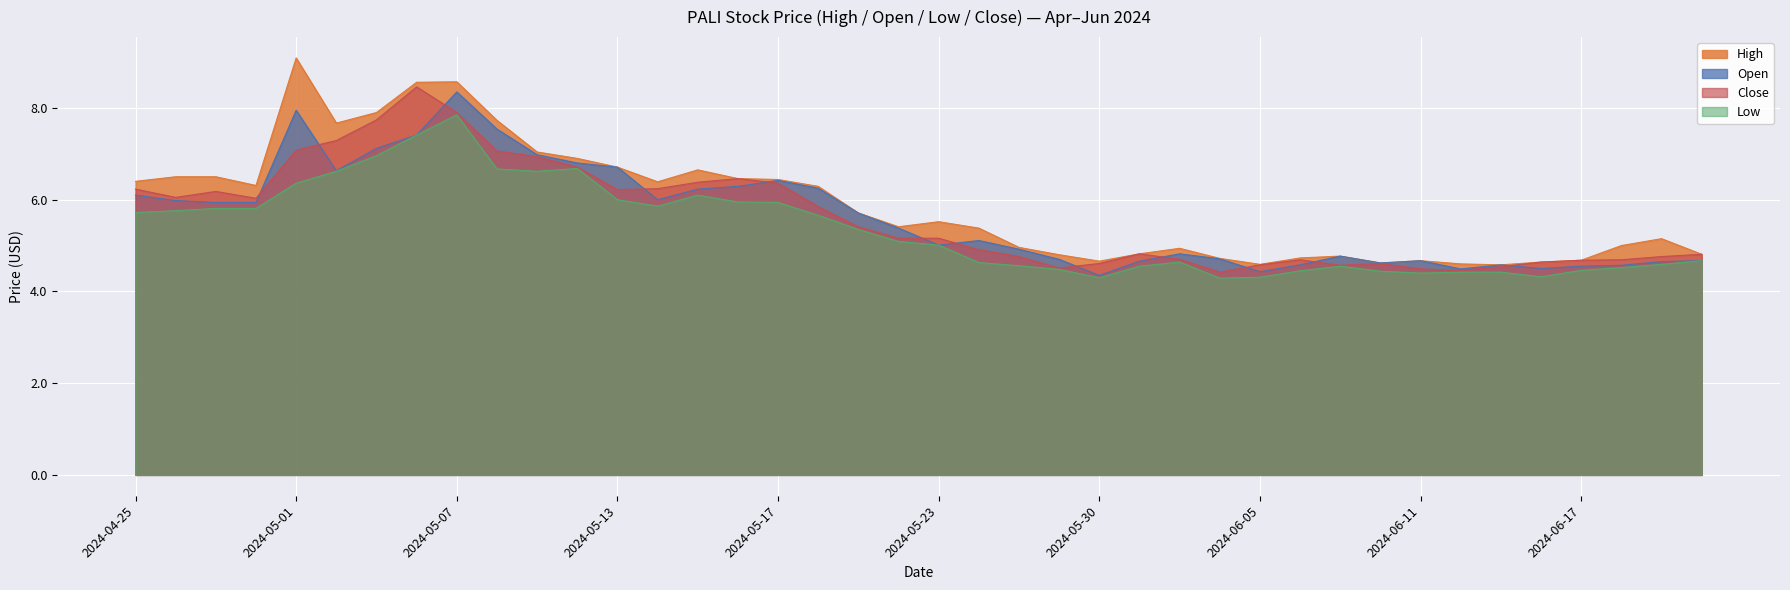

Which series has the widest spread of values?

High